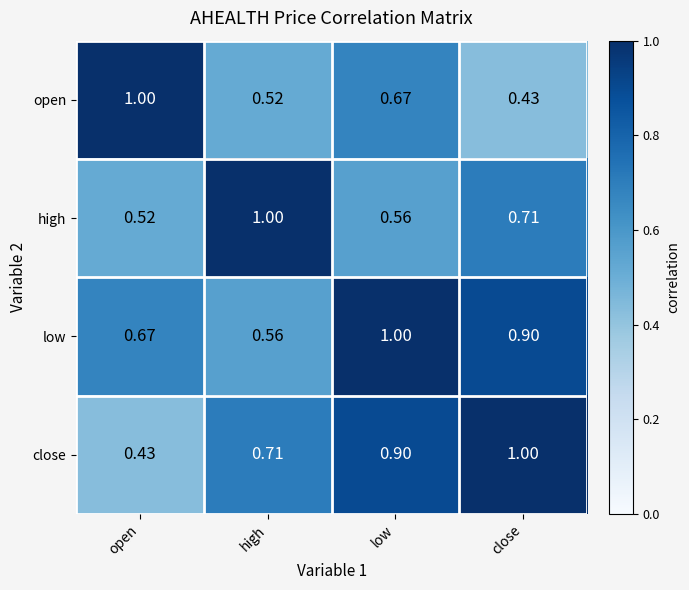

At which category is the sum across all series the highest?

low